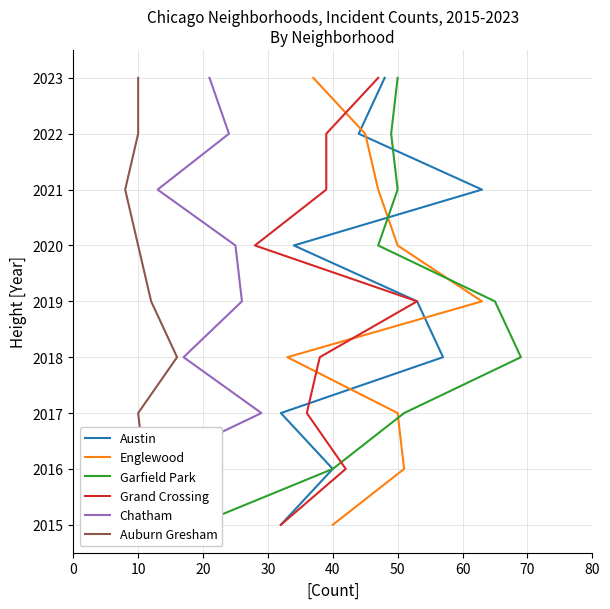

True or false: Auburn Gresham and Austin intersect in this chart.

False